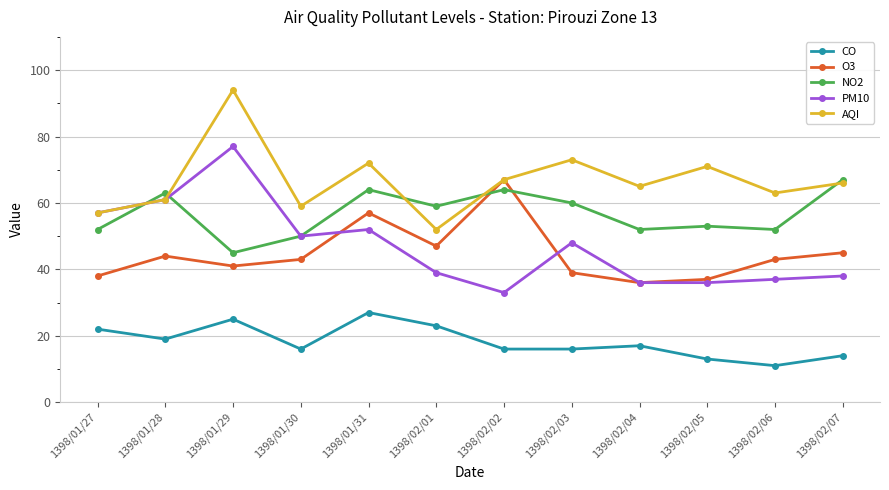

Reading left to right, transcribe all the data shown in this chart.

CO: 22	19	25	16	27	23	16	16	17	13	11	14
O3: 38	44	41	43	57	47	67	39	36	37	43	45
NO2: 52	63	45	50	64	59	64	60	52	53	52	67
PM10: 57	61	77	50	52	39	33	48	36	36	37	38
AQI: 57	61	94	59	72	52	67	73	65	71	63	66